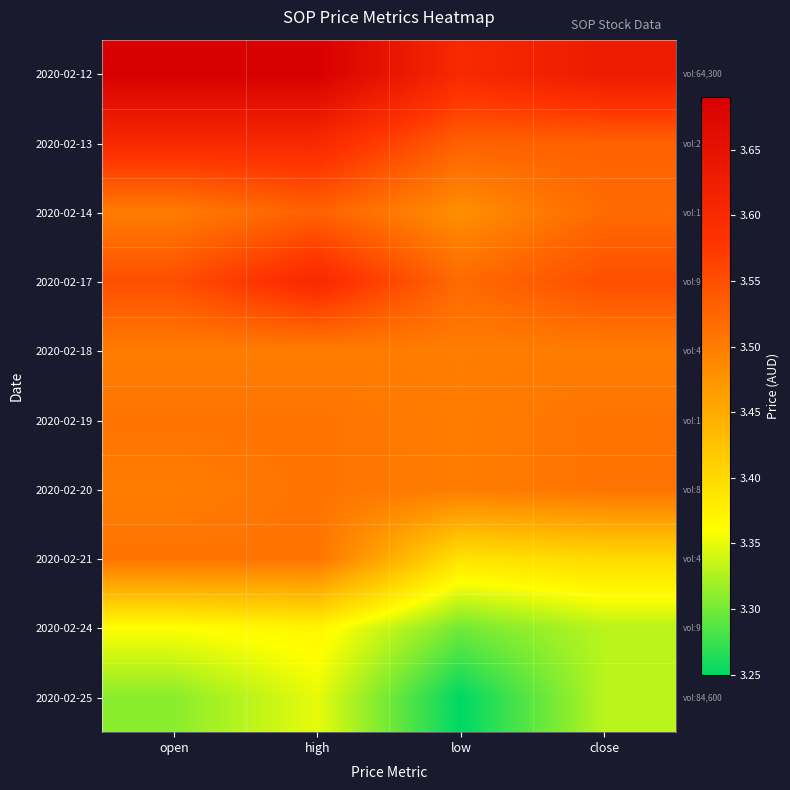

Reading right to left, extract all data points from this chart.

2020-02-12: close=3.6	low=3.6	high=3.7	open=3.7
2020-02-13: close=3.5	low=3.5	high=3.6	open=3.6
2020-02-14: close=3.5	low=3.5	high=3.5	open=3.5
2020-02-17: close=3.5	low=3.5	high=3.6	open=3.5
2020-02-18: close=3.5	low=3.5	high=3.5	open=3.5
2020-02-19: close=3.5	low=3.5	high=3.5	open=3.5
2020-02-20: close=3.5	low=3.5	high=3.5	open=3.5
2020-02-21: close=3.4	low=3.4	high=3.5	open=3.5
2020-02-24: close=3.3	low=3.3	high=3.4	open=3.4
2020-02-25: close=3.3	low=3.2	high=3.4	open=3.3